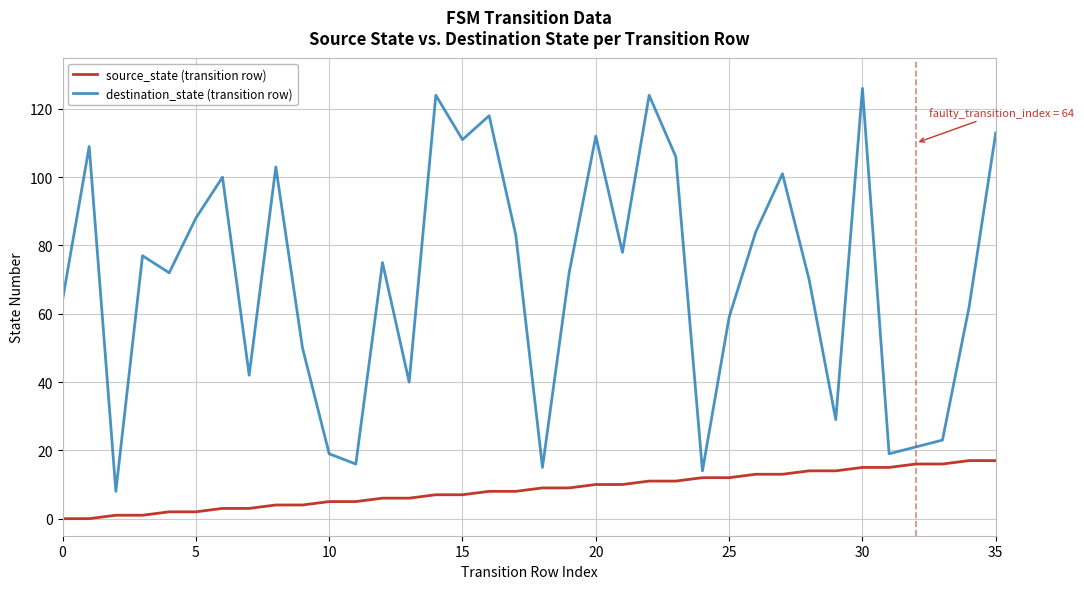

Which series has the widest spread of values?

destination_state (transition row)